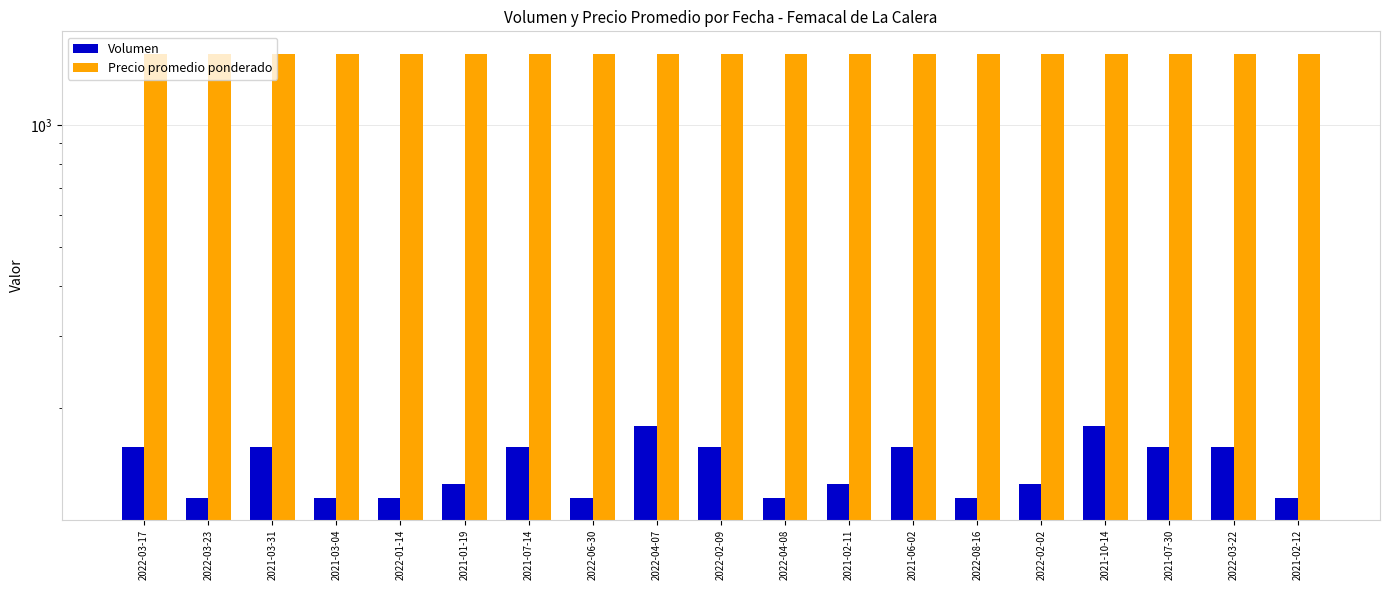

What is the value of the Precio promedio ponderado bar at the 2nd from the left?

1500